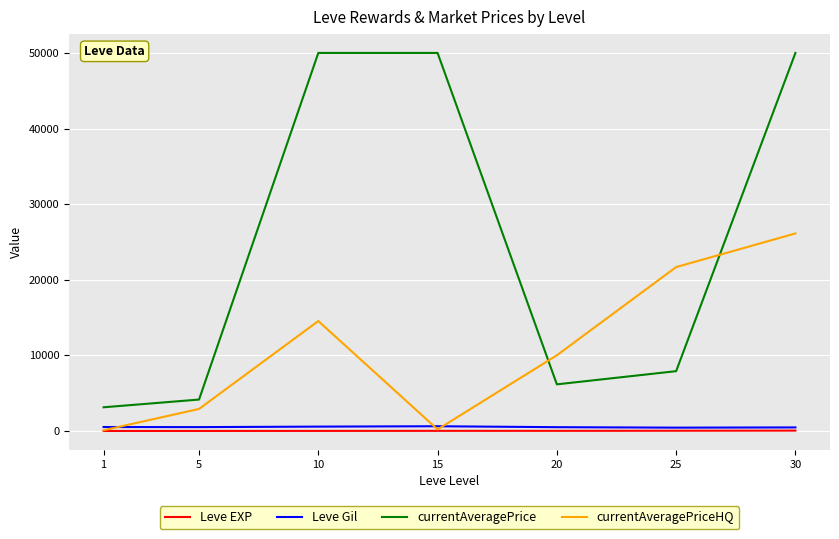

The value of currentAveragePrice at 15 is 77455.1. True or false?

False